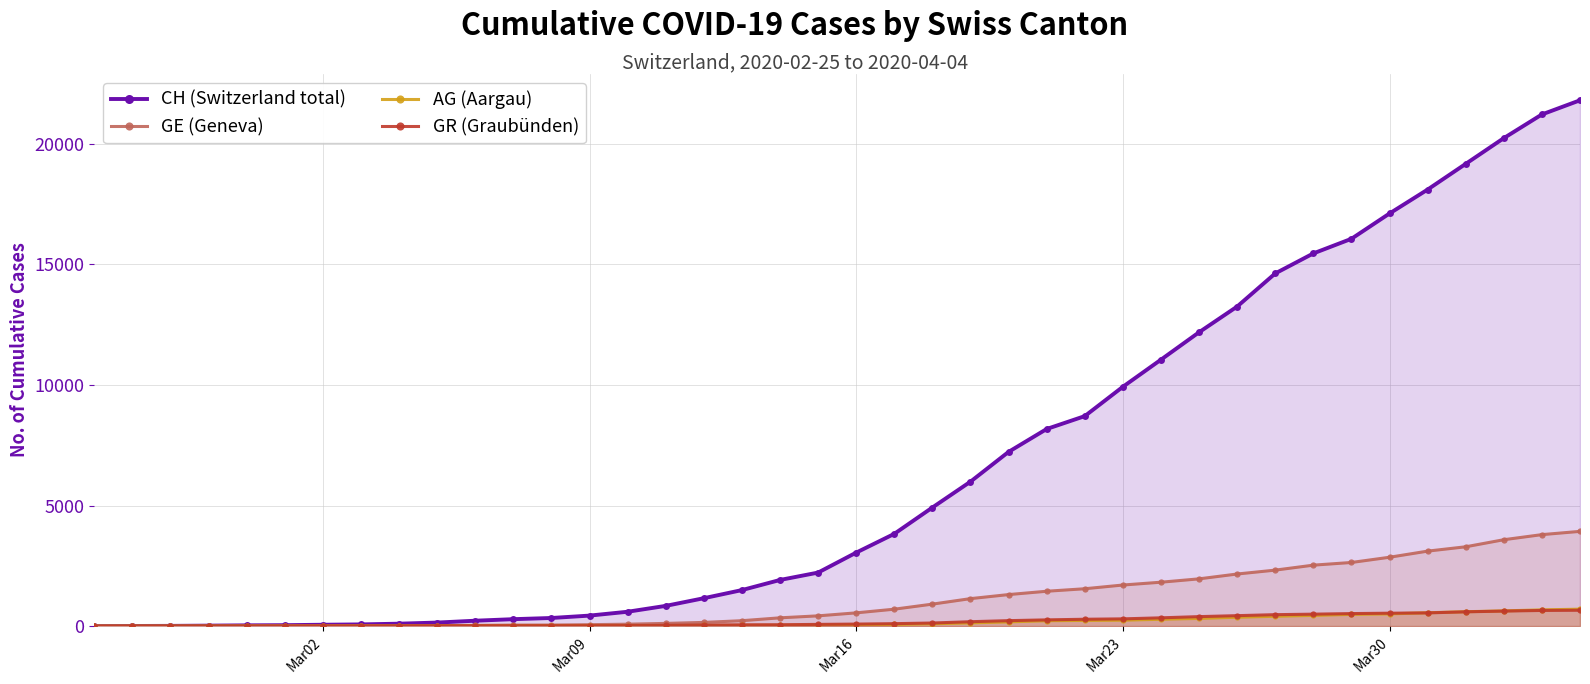

Which series has the largest range (max minus min)?

CH (Switzerland total)